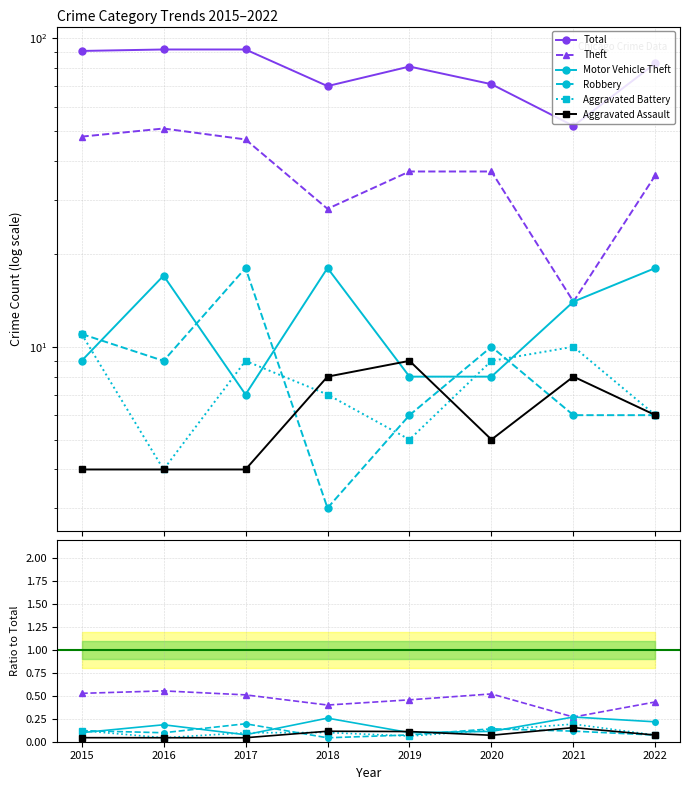

How many Motor Vehicle Theft values are between 0 and 1?

8